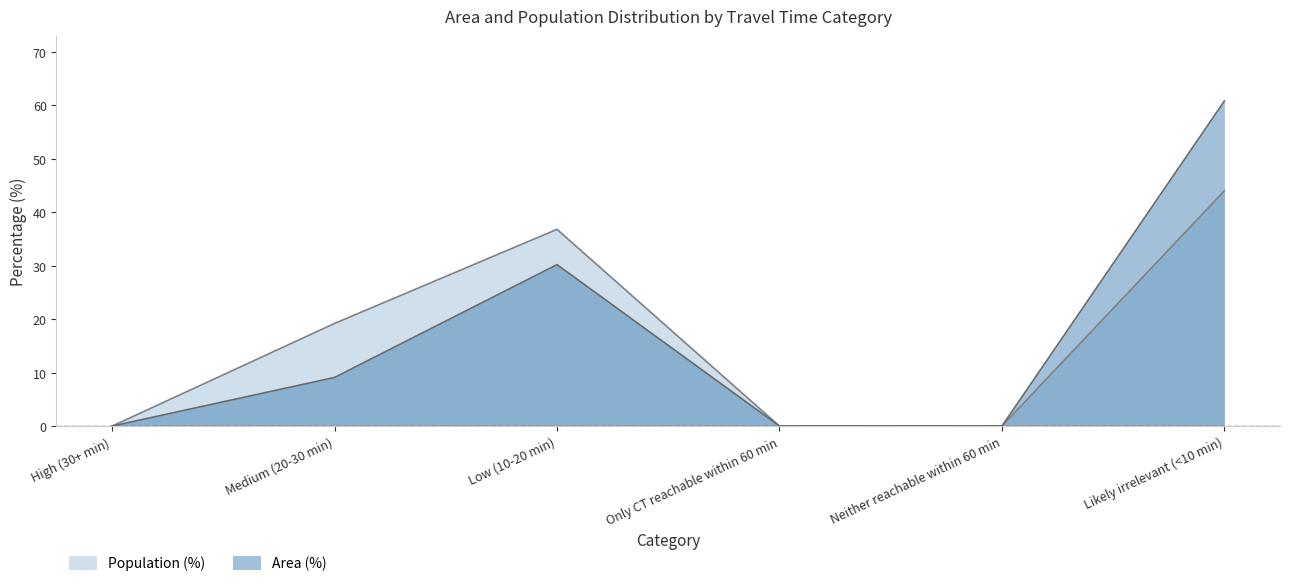

How many series are shown in this chart?

2